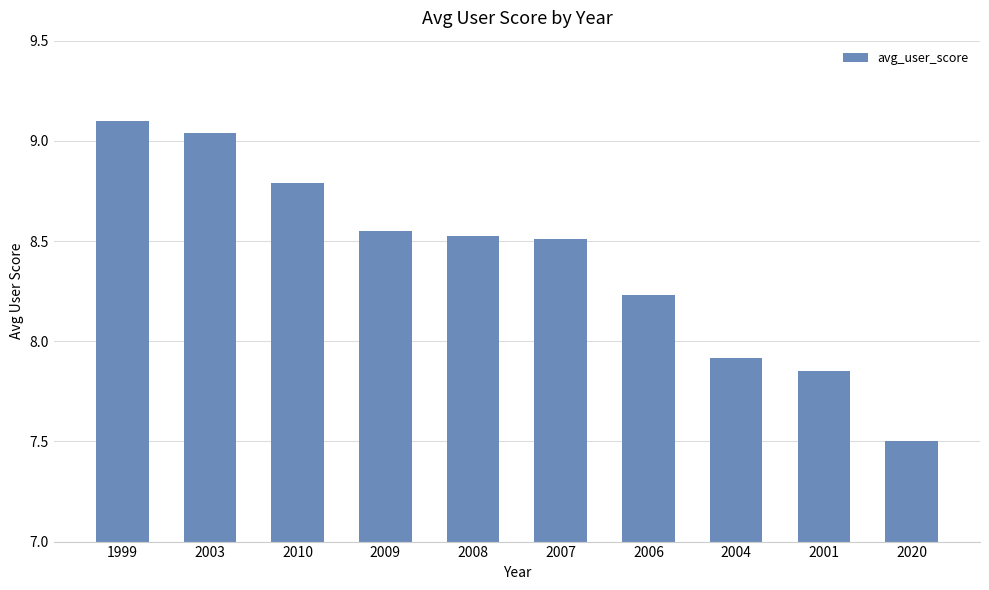

Approximately how many times larger is the value at 2001 compared to 2010?

0.9